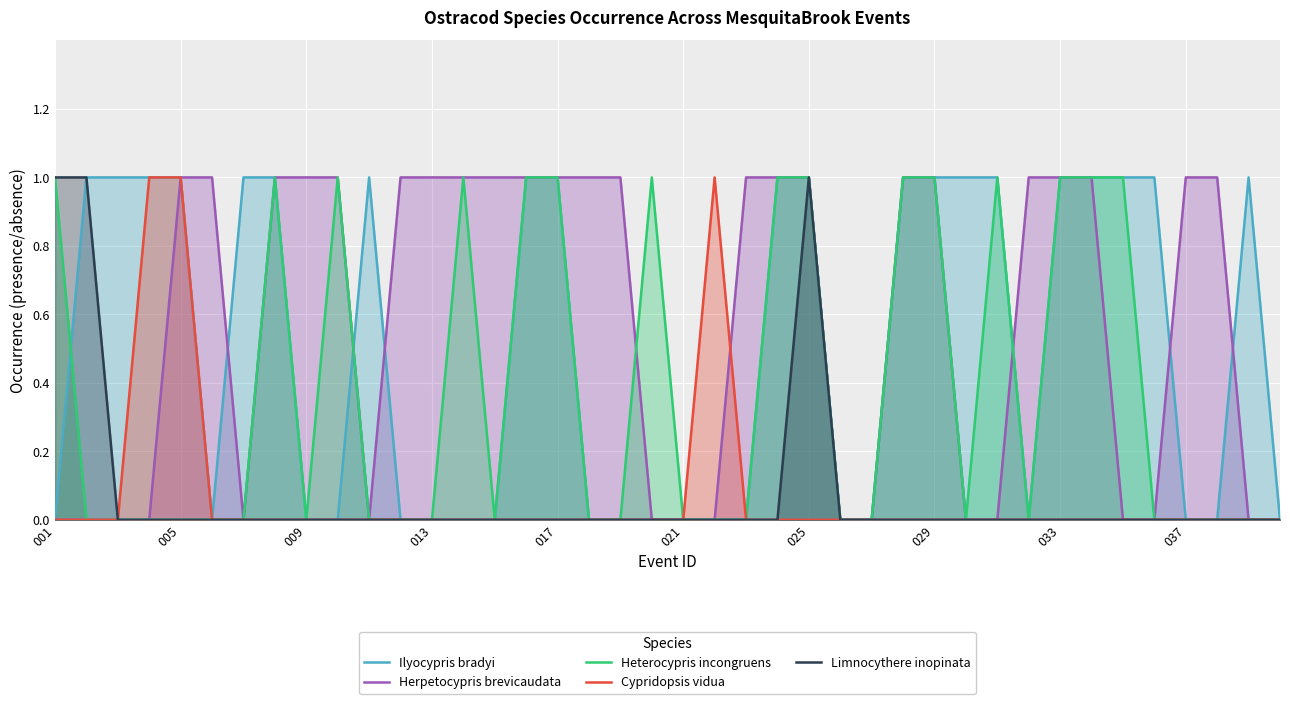

True or false: Ilyocypris bradyi and Cypridopsis vidua cross at least once.

False